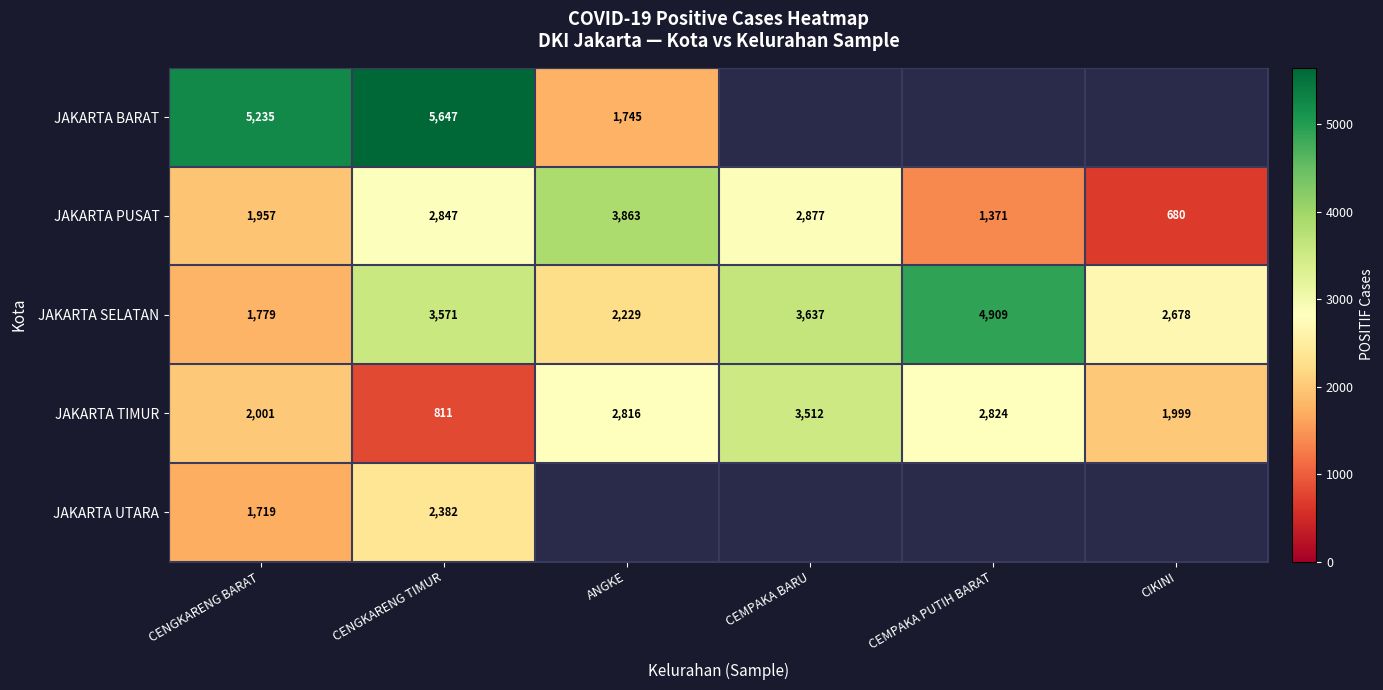

The JAKARTA TIMUR series shows 3555 at CENGKARENG BARAT. True or false?

False